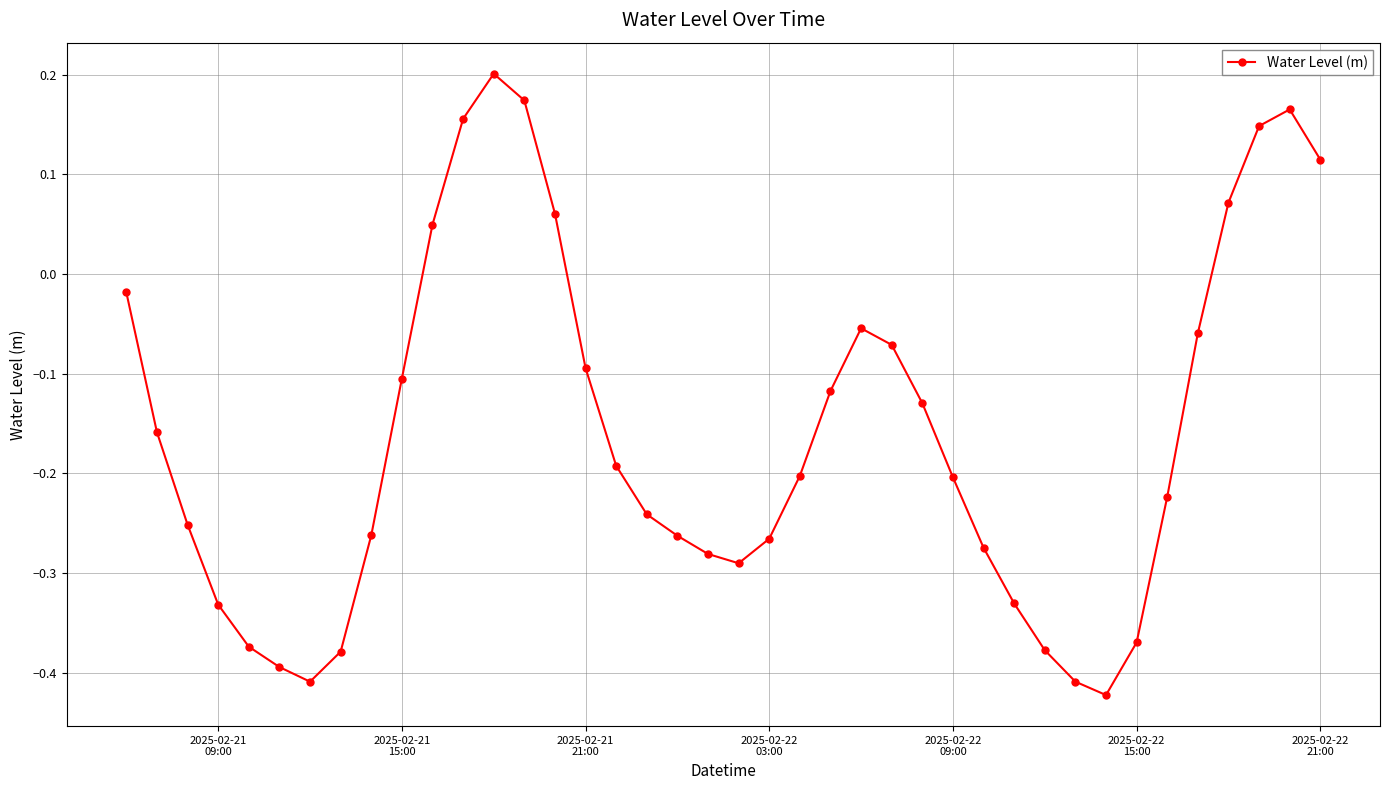

What is the difference between the maximum and minimum values?

0.6